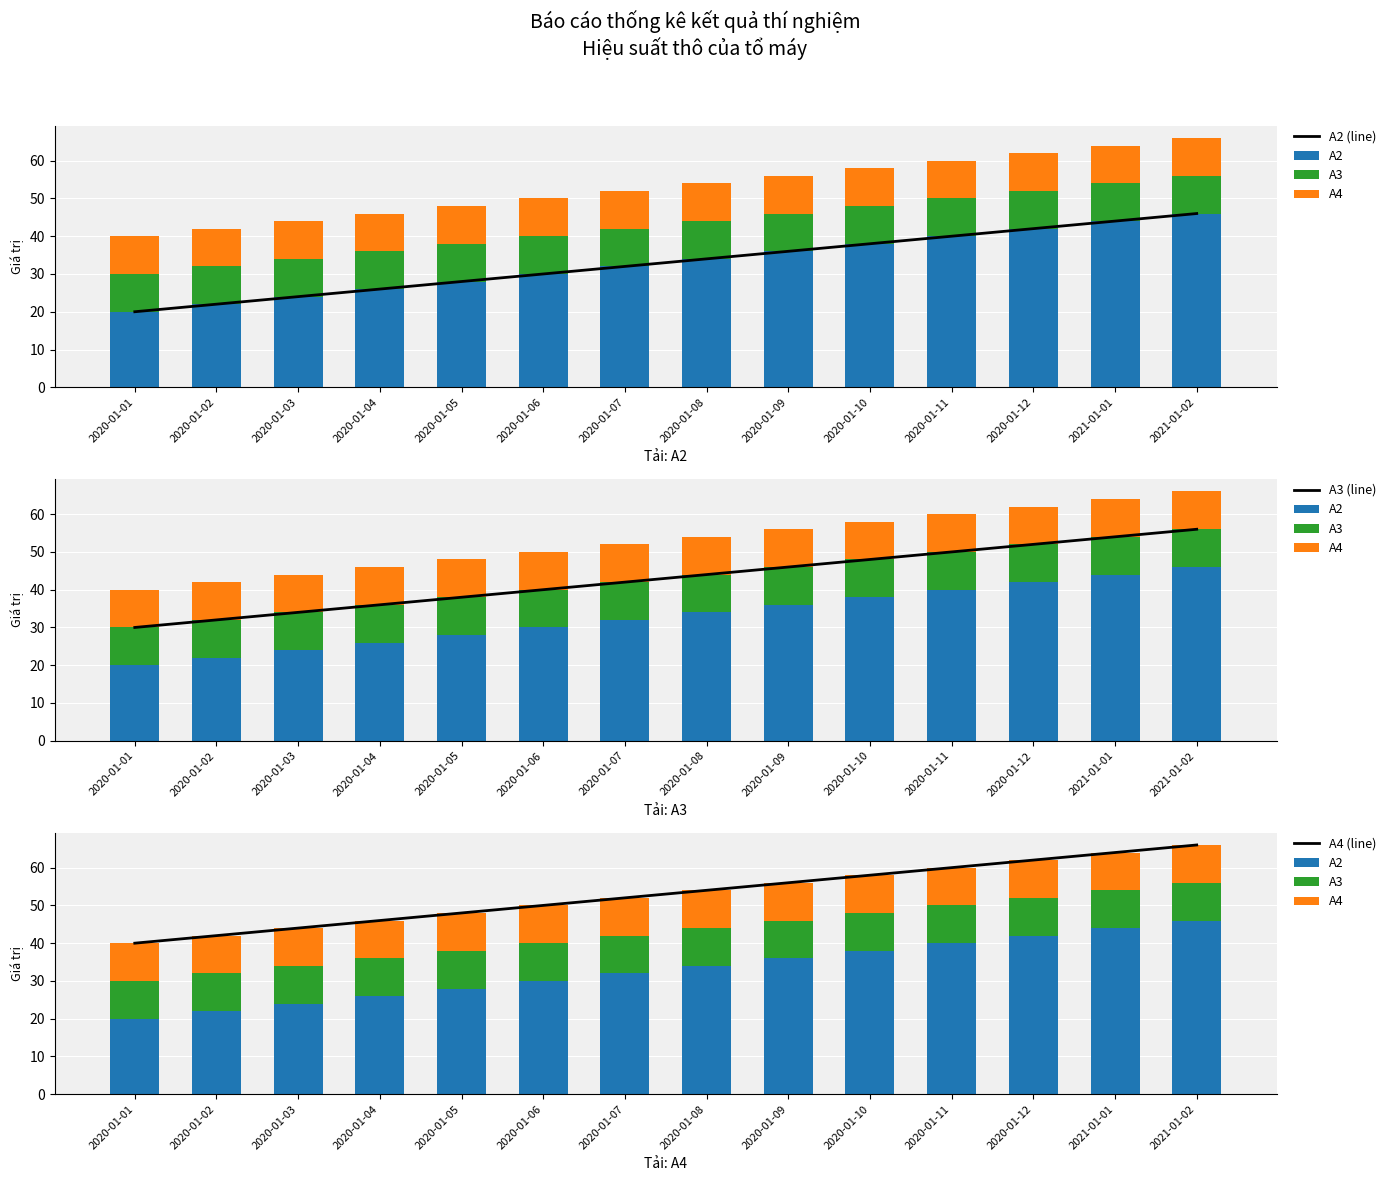

At 2020-01-12, list the series in order from smallest to largest.

A3, A4, A2 (line), A2, A3 (line), A4 (line)